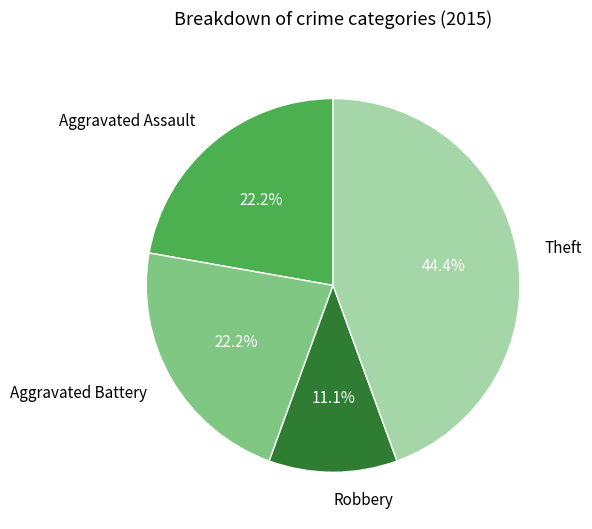

To the nearest percent, what is the average slice percentage?

25%